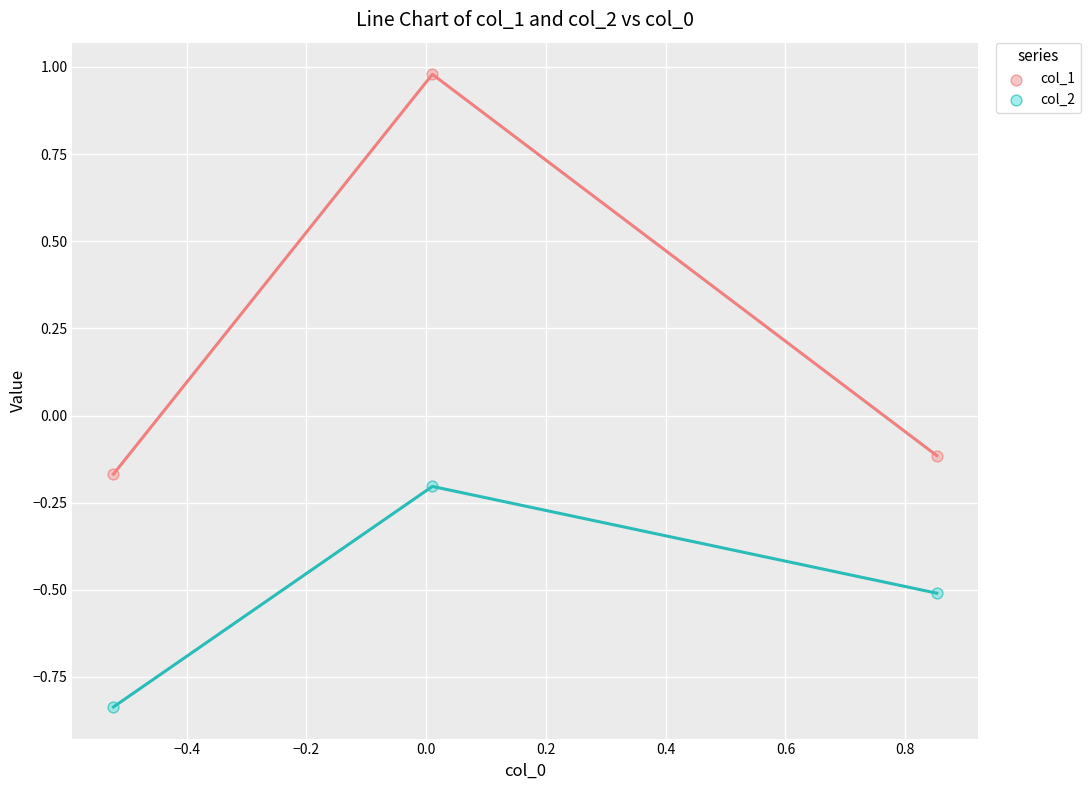

Which series has the widest spread of Y values?

col_1